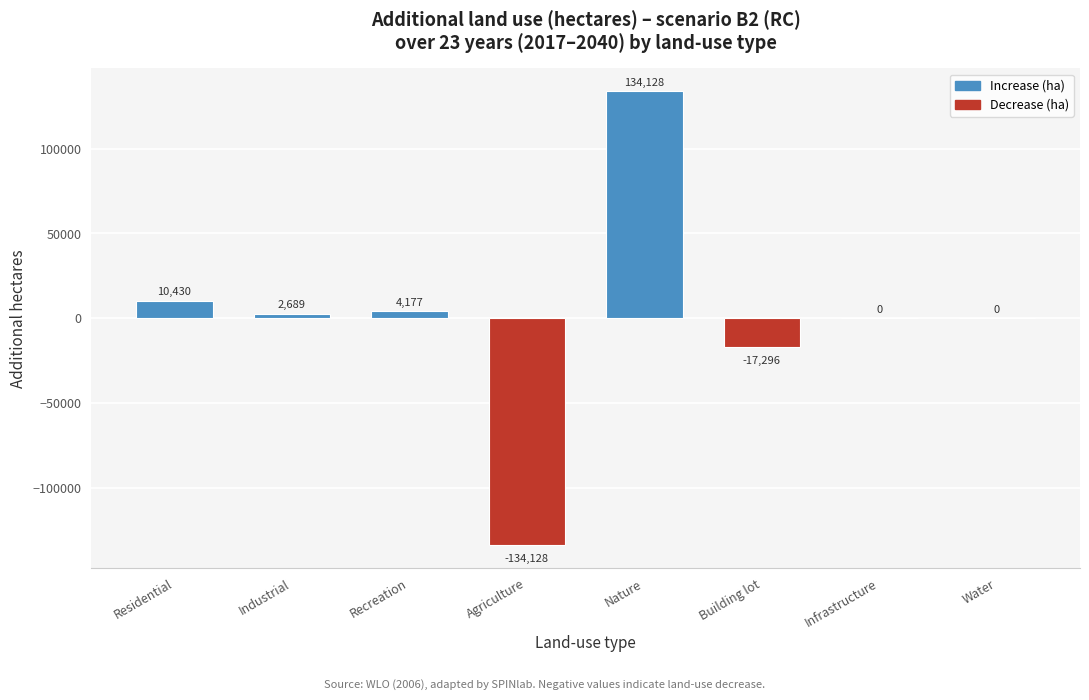

Reading left to right, extract all data points from this chart.

Residential=10430	Industrial=2689	Recreation=4177	Agriculture=-134128	Nature=134128	Building lot=-17296	Infrastructure=0	Water=0